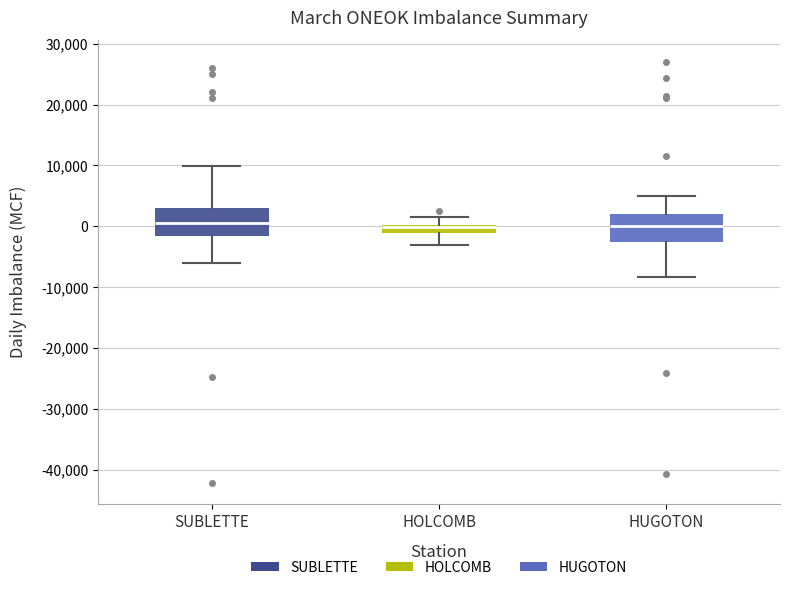

Where does the upper whisker of the box for HOLCOMB end on the y-axis? The values are not printed on the chart, so give them approximately, as read against the axis.

2000